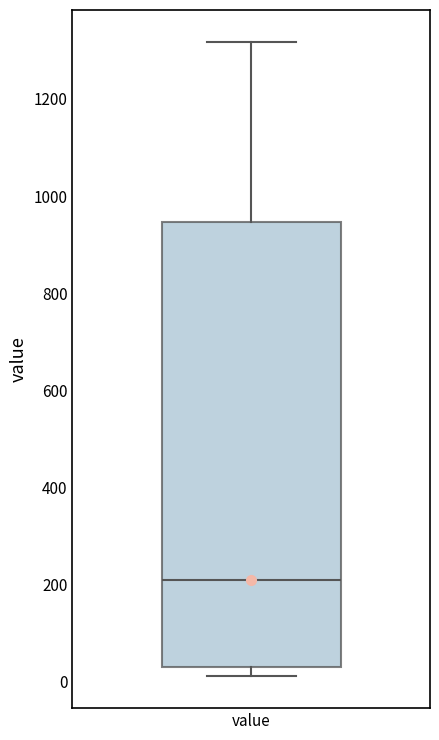

Where does the upper whisker of the box for value end on the y-axis? The values are not printed on the chart, so give them approximately, as read against the axis.

1320